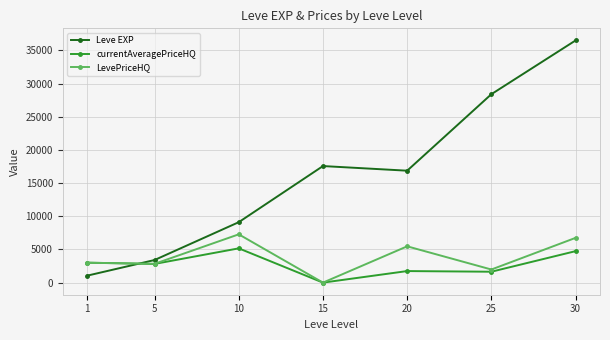

What is the difference between the maximum and minimum values in the Leve EXP series?

35444.5